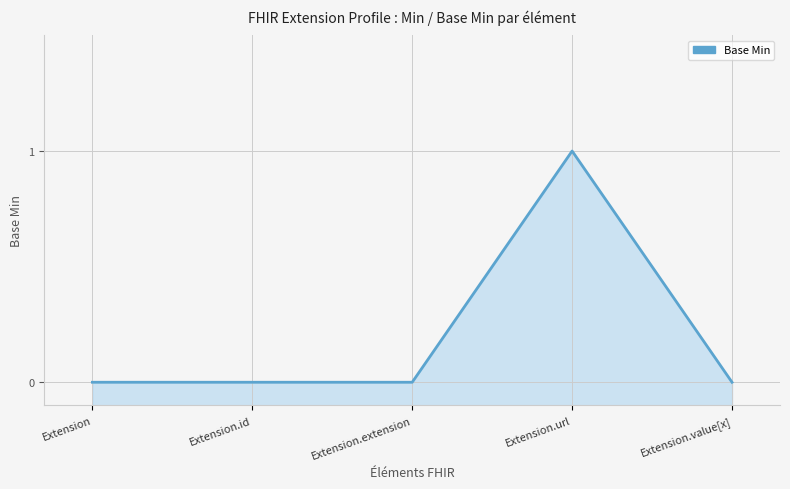

Between Extension.extension and Extension.value[x], which is larger?

Extension.extension